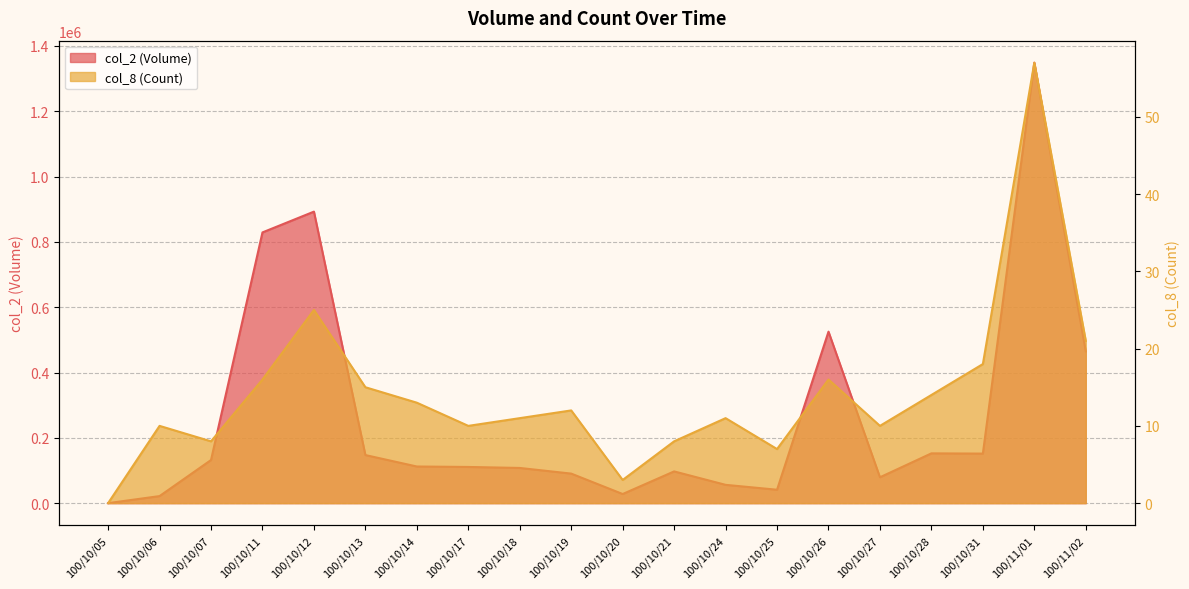

True or false: col_8 (Count) has a value of 12 at 100/10/19.

True